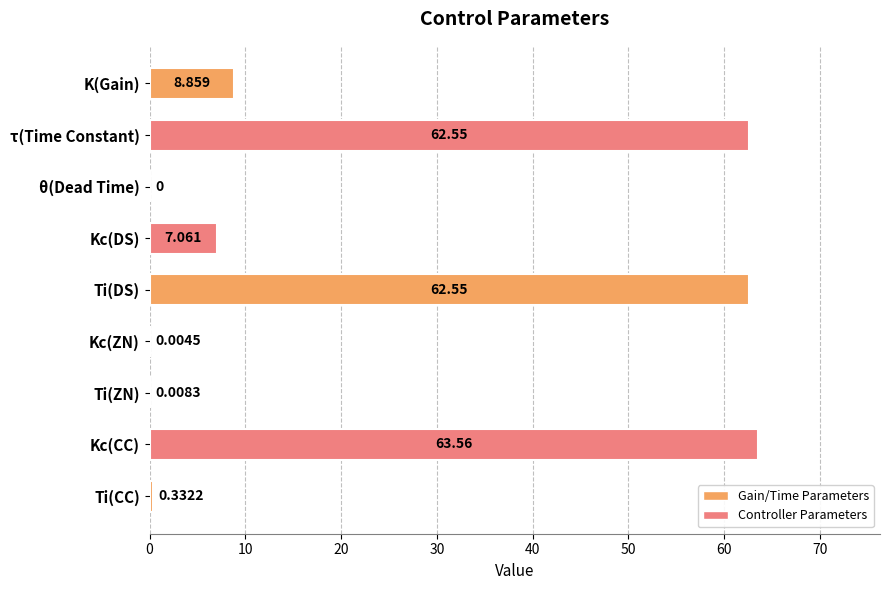

Which category has the highest value across all series?

Kc(CC)